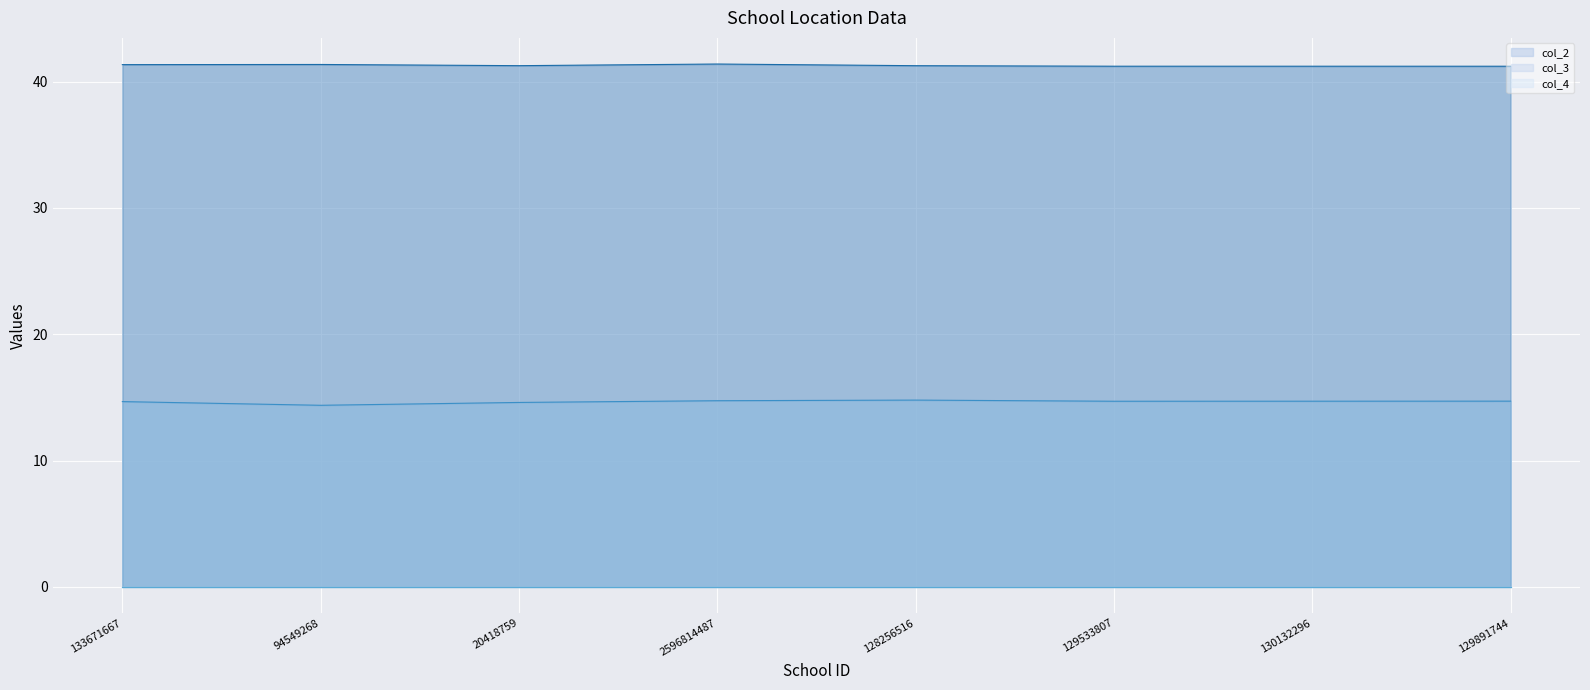

Which category has the lowest value across all series?

133671667